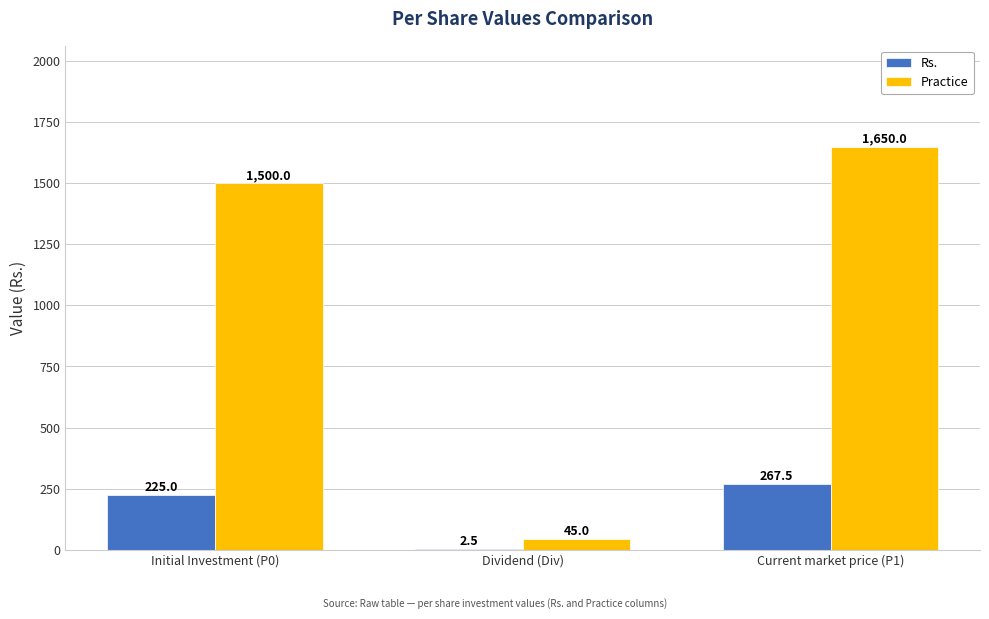

Is the value of Rs. at Initial Investment (P0) greater than the value of Practice at Initial Investment (P0)?

No